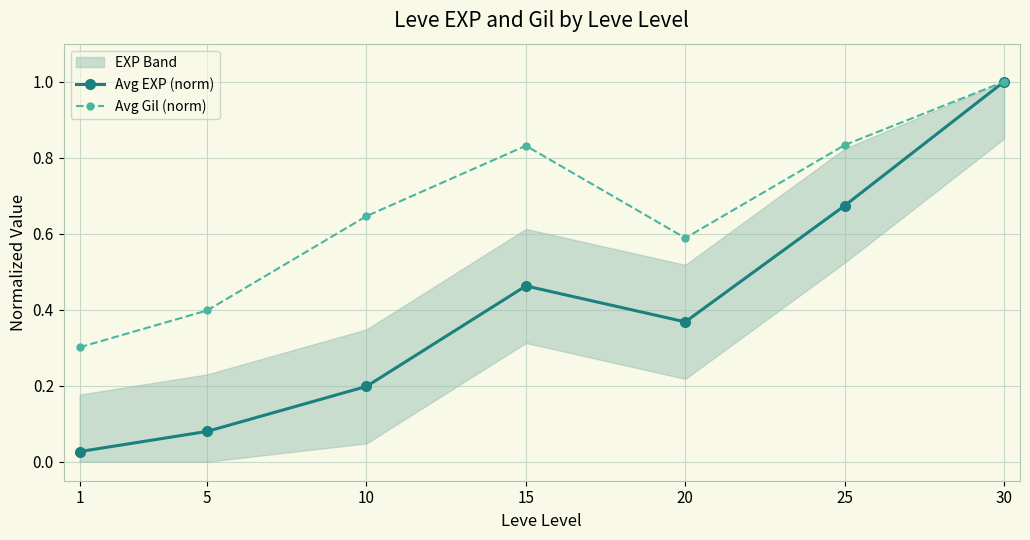

Rank the series by their maximum value, from highest to lowest.

Avg EXP (norm), Avg Gil (norm)